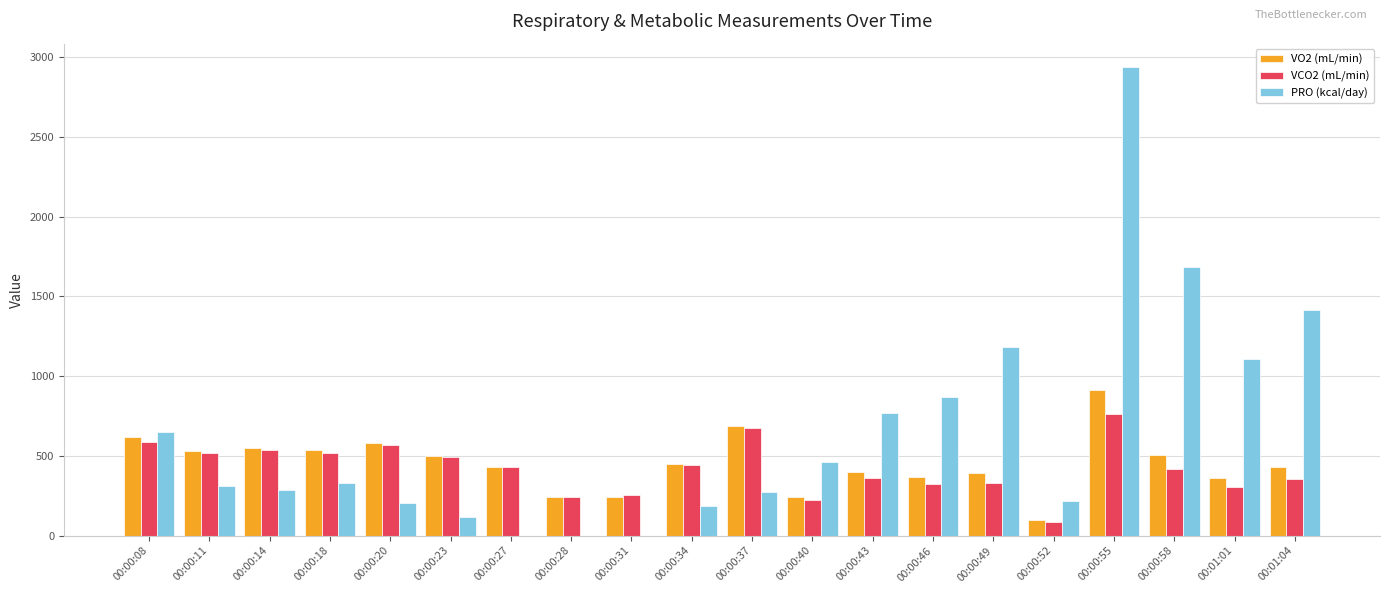

The value of VCO2 (mL/min) at 00:00:58 is 680.4. True or false?

False